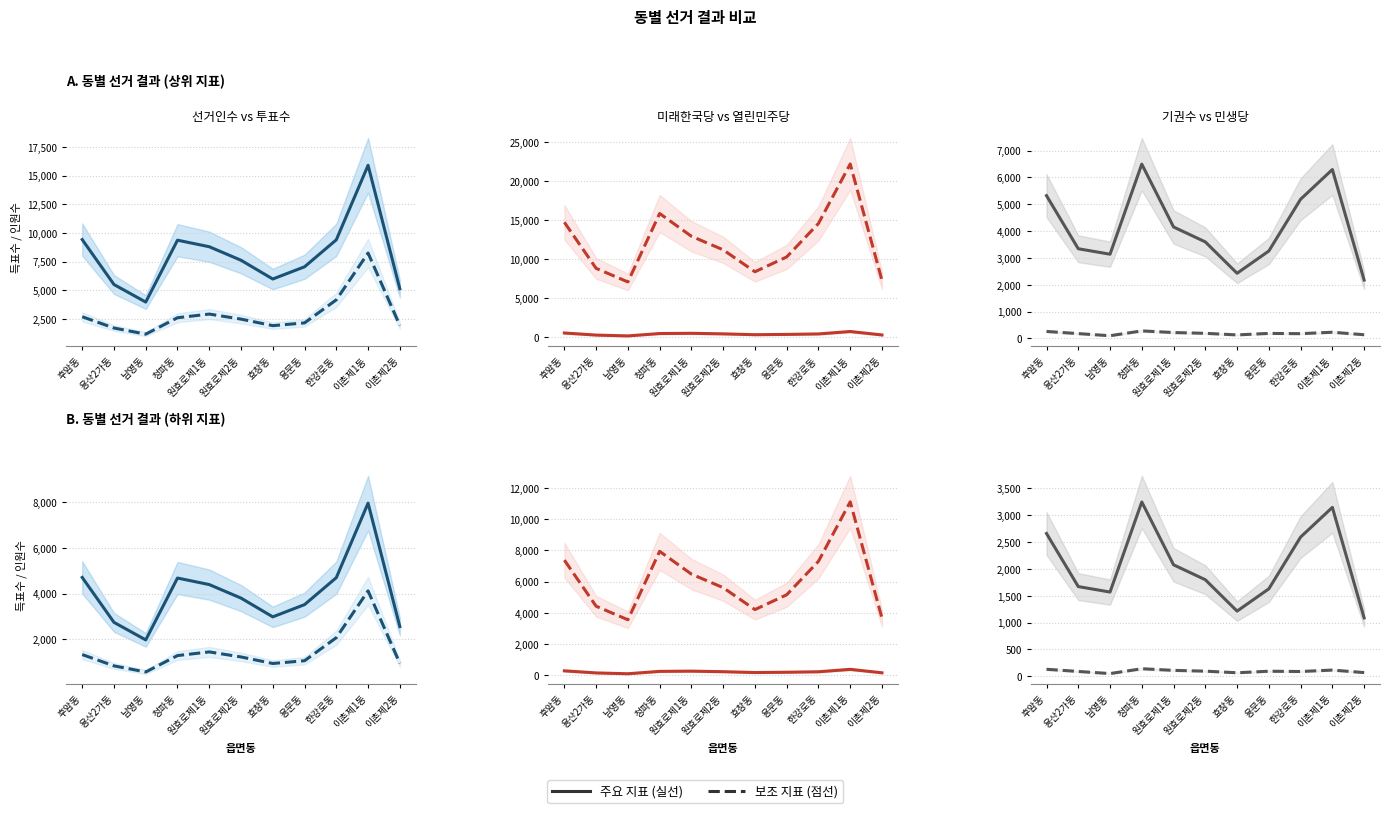

Which series changed the most between 용산2가동 and 청파동?

선거인수